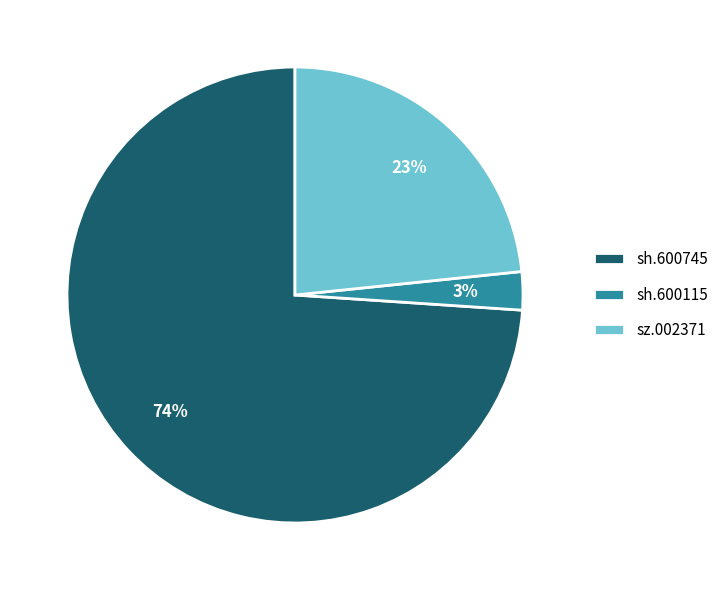

To the nearest percent, what portion does sh.600115 represent?

3%